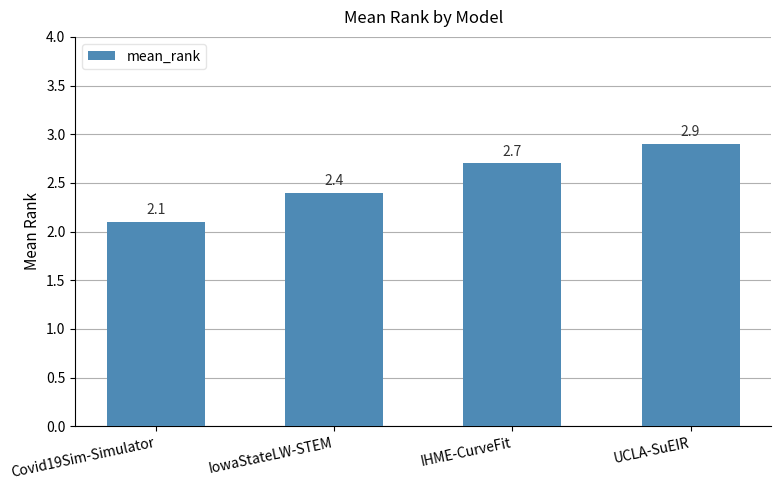

What is the sum of all values?

10.1